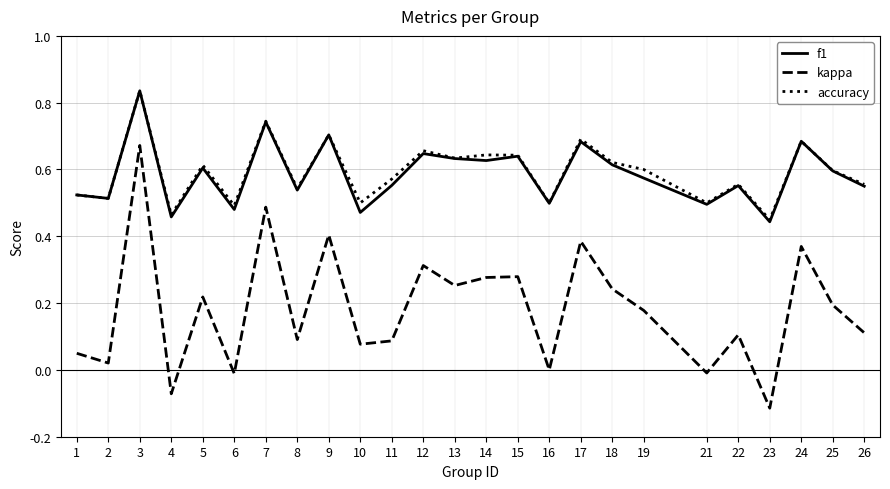

Which category has the lowest value in the accuracy series?

23